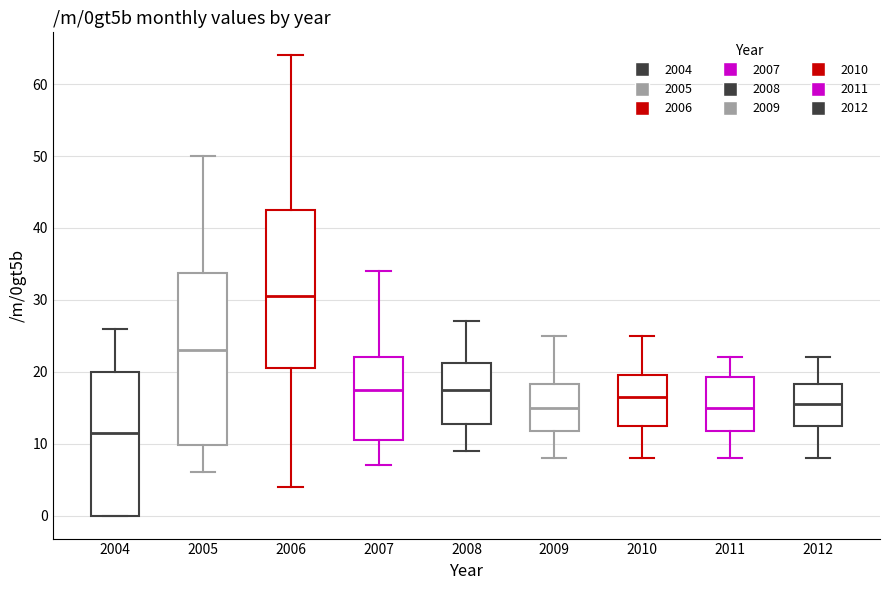

Where is the lower edge of the box at x = 2004 on the y-axis? The values are not printed on the chart, so give them approximately, as read against the axis.

0